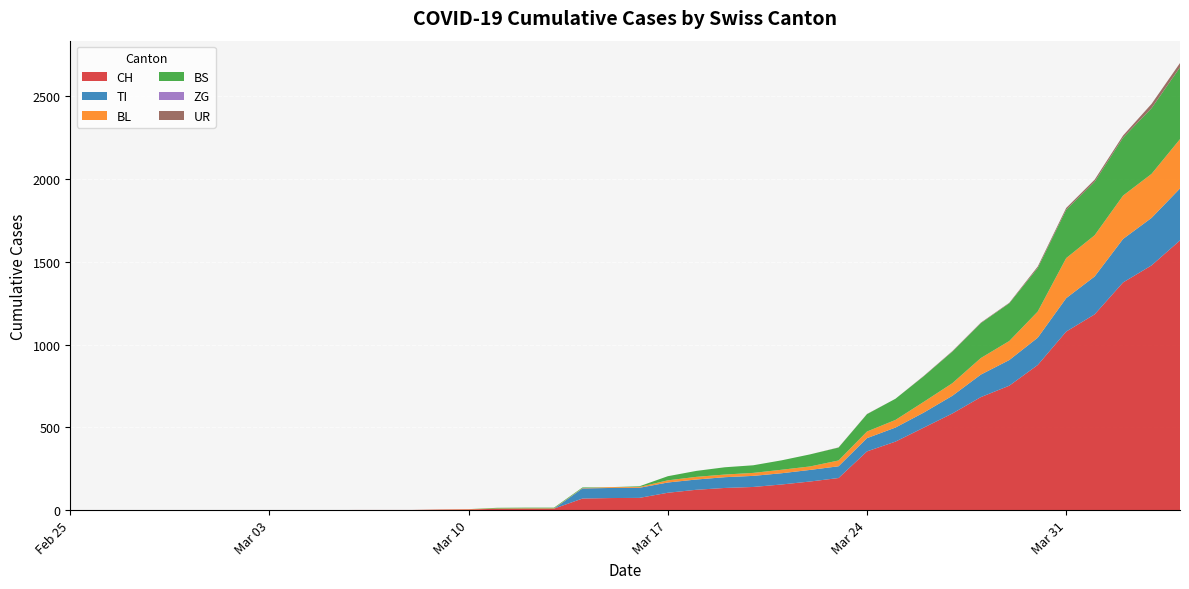

Reading right to left, transcribe all the data shown in this chart.

CH: 2020-04-04=1630	2020-04-03=1479	2020-04-02=1376	2020-04-01=1183	2020-03-31=1079	2020-03-30=877	2020-03-29=752	2020-03-28=683	2020-03-27=584	2020-03-26=499	2020-03-25=414	2020-03-24=355	2020-03-23=194	2020-03-22=173	2020-03-21=155	2020-03-20=140	2020-03-19=134	2020-03-18=123	2020-03-17=105	2020-03-16=74	2020-03-15=73	2020-03-14=70	2020-03-13=9	2020-03-12=9	2020-03-11=8	2020-03-10=4	2020-03-09=3	2020-03-08=1	2020-03-07=1	2020-03-06=1	2020-03-05=0	2020-03-04=0	2020-03-03=0	2020-03-02=0	2020-03-01=0	2020-02-29=0	2020-02-28=0	2020-02-27=0	2020-02-26=0	2020-02-25=0
TI: 2020-04-04=314	2020-04-03=287	2020-04-02=263	2020-04-01=229	2020-03-31=202	2020-03-30=165	2020-03-29=155	2020-03-28=136	2020-03-27=107	2020-03-26=91	2020-03-25=85	2020-03-24=80	2020-03-23=71	2020-03-22=70	2020-03-21=68	2020-03-20=67	2020-03-19=65	2020-03-18=62	2020-03-17=62	2020-03-16=61	2020-03-15=61	2020-03-14=61	2020-03-13=0	2020-03-12=0	2020-03-11=0	2020-03-10=0	2020-03-09=0	2020-03-08=0	2020-03-07=0	2020-03-06=0	2020-03-05=0	2020-03-04=0	2020-03-03=0	2020-03-02=0	2020-03-01=0	2020-02-29=0	2020-02-28=0	2020-02-27=0	2020-02-26=0	2020-02-25=0
BL: 2020-04-04=298	2020-04-03=266	2020-04-02=262	2020-04-01=249	2020-03-31=242	2020-03-30=158	2020-03-29=115	2020-03-28=100	2020-03-27=76	2020-03-26=65	2020-03-25=46	2020-03-24=40	2020-03-23=35	2020-03-22=21	2020-03-21=21	2020-03-20=18	2020-03-19=16	2020-03-18=16	2020-03-17=13	2020-03-16=5	2020-03-15=5	2020-03-14=2	2020-03-13=2	2020-03-12=2	2020-03-11=2	2020-03-10=2	2020-03-09=1	2020-03-08=0	2020-03-07=0	2020-03-06=0	2020-03-05=0	2020-03-04=0	2020-03-03=0	2020-03-02=0	2020-03-01=0	2020-02-29=0	2020-02-28=0	2020-02-27=0	2020-02-26=0	2020-02-25=0
BS: 2020-04-04=434	2020-04-03=397	2020-04-02=350	2020-04-01=323	2020-03-31=292	2020-03-30=263	2020-03-29=228	2020-03-28=211	2020-03-27=191	2020-03-26=155	2020-03-25=128	2020-03-24=105	2020-03-23=78	2020-03-22=73	2020-03-21=57	2020-03-20=46	2020-03-19=44	2020-03-18=36	2020-03-17=25	2020-03-16=4	2020-03-15=0	2020-03-14=4	2020-03-13=4	2020-03-12=4	2020-03-11=4	2020-03-10=0	2020-03-09=0	2020-03-08=0	2020-03-07=0	2020-03-06=0	2020-03-05=0	2020-03-04=0	2020-03-03=0	2020-03-02=0	2020-03-01=0	2020-02-29=0	2020-02-28=0	2020-02-27=0	2020-02-26=0	2020-02-25=0
ZG: 2020-04-04=0	2020-04-03=0	2020-04-02=0	2020-04-01=0	2020-03-31=0	2020-03-30=0	2020-03-29=0	2020-03-28=0	2020-03-27=0	2020-03-26=0	2020-03-25=0	2020-03-24=0	2020-03-23=0	2020-03-22=0	2020-03-21=0	2020-03-20=0	2020-03-19=0	2020-03-18=0	2020-03-17=0	2020-03-16=0	2020-03-15=0	2020-03-14=0	2020-03-13=0	2020-03-12=0	2020-03-11=0	2020-03-10=0	2020-03-09=0	2020-03-08=0	2020-03-07=0	2020-03-06=0	2020-03-05=0	2020-03-04=0	2020-03-03=0	2020-03-02=0	2020-03-01=0	2020-02-29=0	2020-02-28=0	2020-02-27=0	2020-02-26=0	2020-02-25=0
UR: 2020-04-04=26	2020-04-03=26	2020-04-02=13	2020-04-01=13	2020-03-31=11	2020-03-30=9	2020-03-29=3	2020-03-28=3	2020-03-27=3	2020-03-26=2	2020-03-25=0	2020-03-24=1	2020-03-23=1	2020-03-22=0	2020-03-21=0	2020-03-20=0	2020-03-19=0	2020-03-18=0	2020-03-17=0	2020-03-16=0	2020-03-15=0	2020-03-14=0	2020-03-13=0	2020-03-12=0	2020-03-11=0	2020-03-10=0	2020-03-09=0	2020-03-08=0	2020-03-07=0	2020-03-06=0	2020-03-05=0	2020-03-04=0	2020-03-03=0	2020-03-02=0	2020-03-01=0	2020-02-29=0	2020-02-28=0	2020-02-27=0	2020-02-26=0	2020-02-25=0